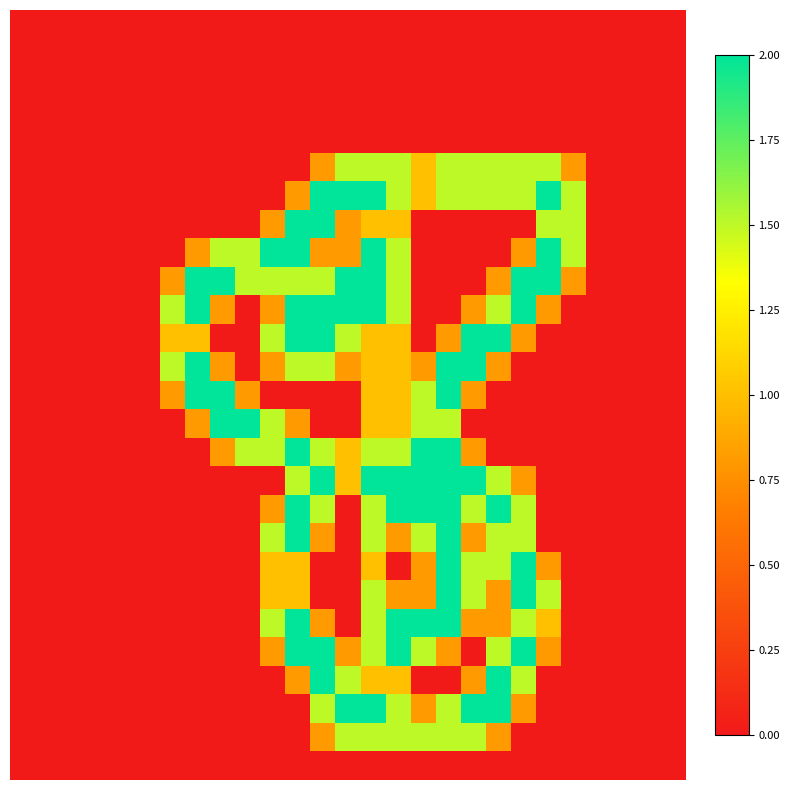

What is the maximum value shown in the chart?

2.0